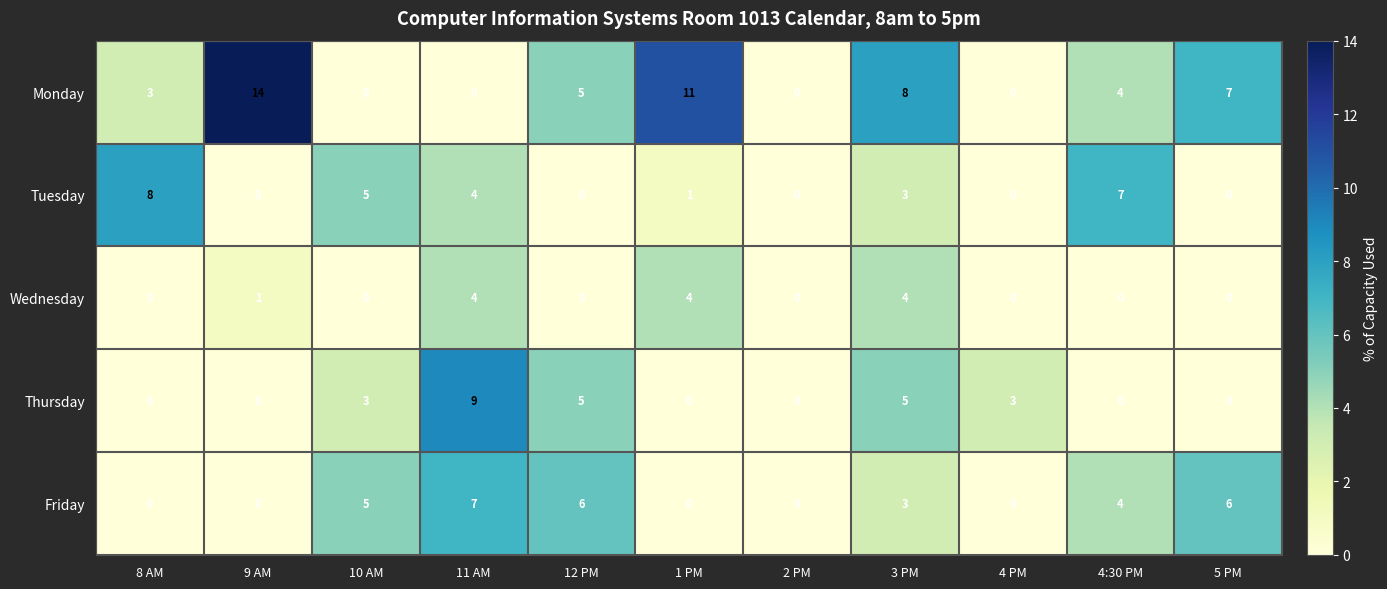

The Friday series shows 9 at 10 AM. True or false?

False